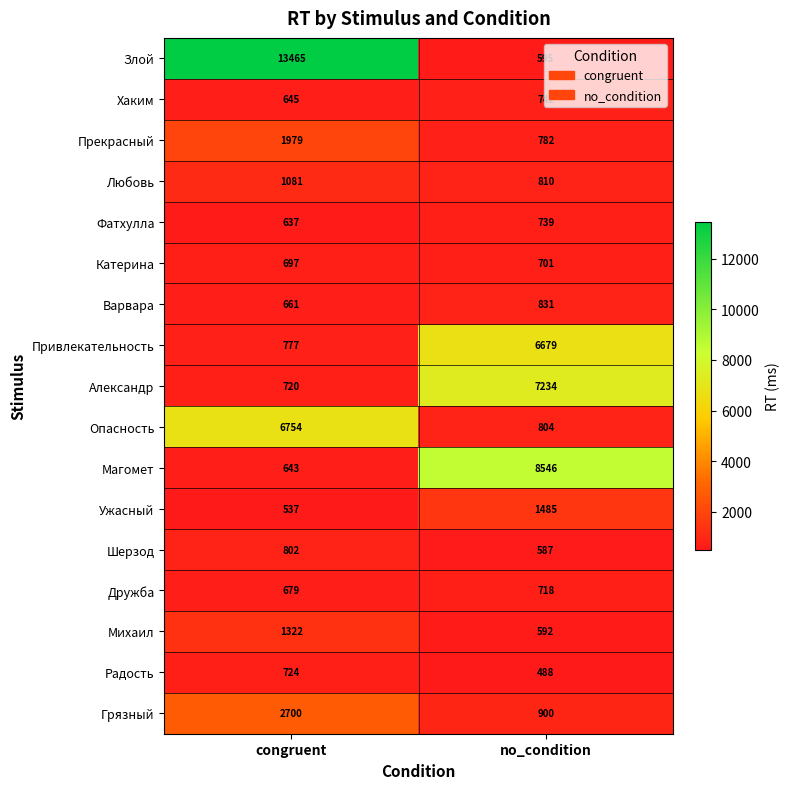

At which label is Прекрасный closest to 1380?

no_condition